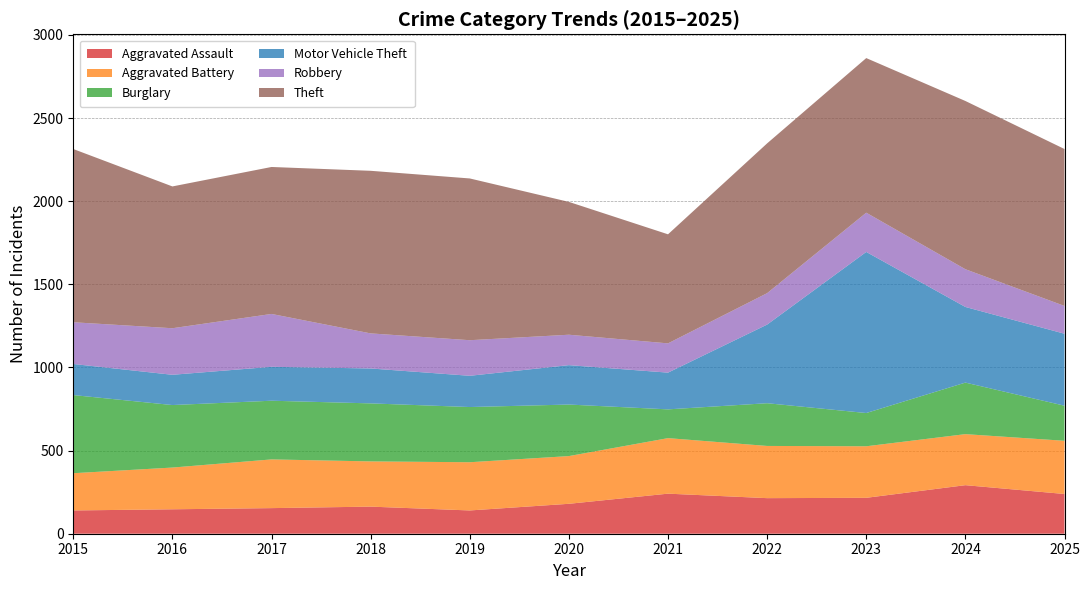

Reading left to right, list all the values displayed in this chart.

Aggravated Assault: 2015=140	2016=147	2017=154	2018=163	2019=140	2020=180	2021=241	2022=214	2023=216	2024=292	2025=239
Aggravated Battery: 2015=224	2016=251	2017=293	2018=272	2019=290	2020=287	2021=334	2022=314	2023=310	2024=307	2025=320
Burglary: 2015=470	2016=376	2017=353	2018=349	2019=332	2020=310	2021=173	2022=257	2023=200	2024=310	2025=211
Motor Vehicle Theft: 2015=187	2016=182	2017=204	2018=210	2019=188	2020=237	2021=221	2022=473	2023=969	2024=455	2025=433
Robbery: 2015=251	2016=280	2017=318	2018=211	2019=214	2020=183	2021=176	2022=189	2023=236	2024=227	2025=167
Theft: 2015=1042	2016=853	2017=884	2018=978	2019=973	2020=799	2021=656	2022=901	2023=930	2024=1012	2025=944